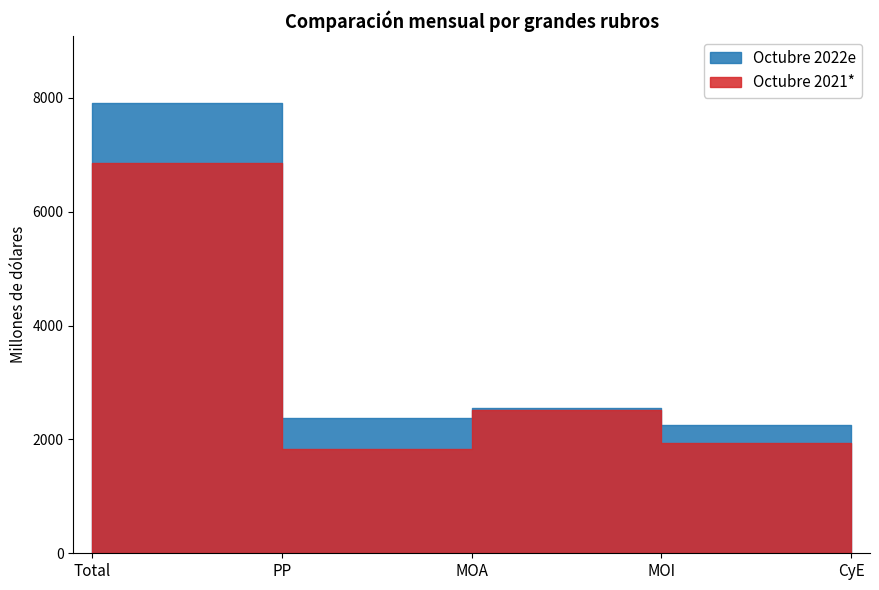

At which category does Octubre 2022e reach its first local valley?

PP